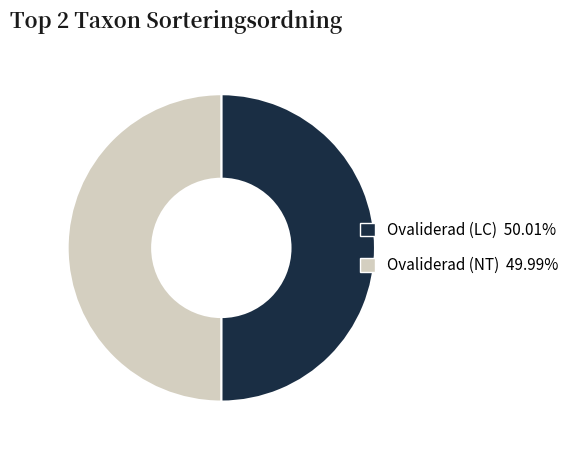

True or false: Ovaliderad (NT) accounts for 50% of the total.

True